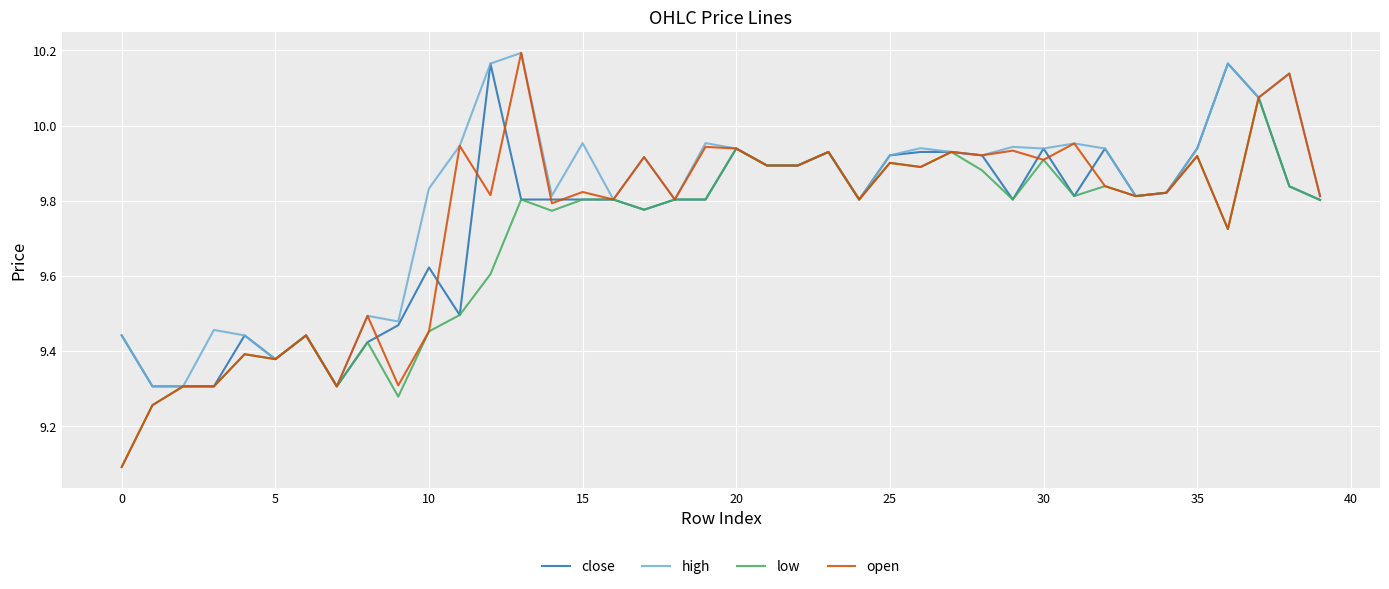

True or false: open and close intersect in this chart.

True